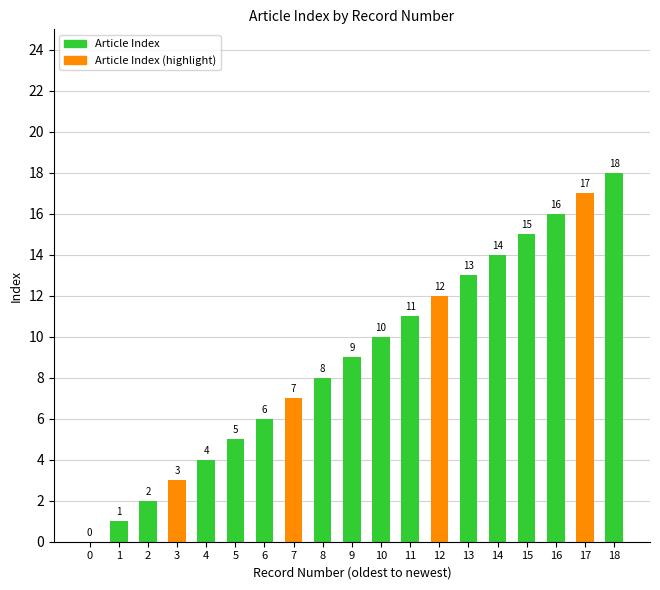

What is the sum of all values?

171